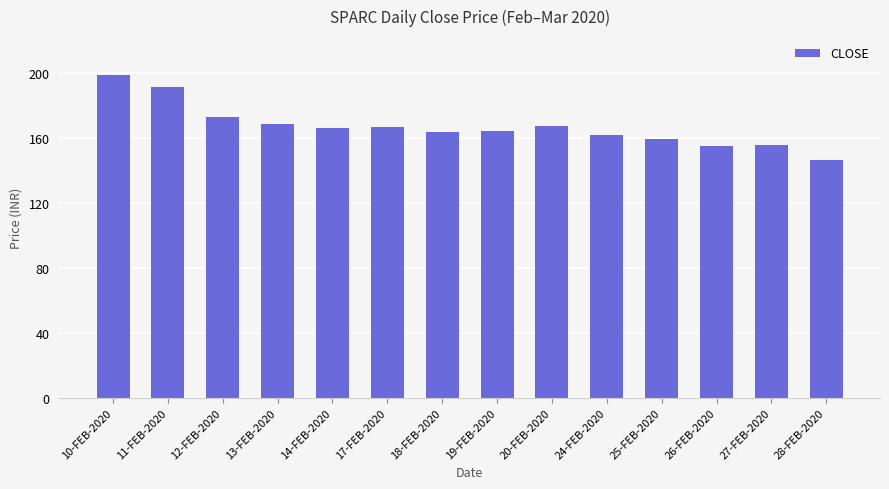

What is the label of the 9th bar from the right?

17-FEB-2020